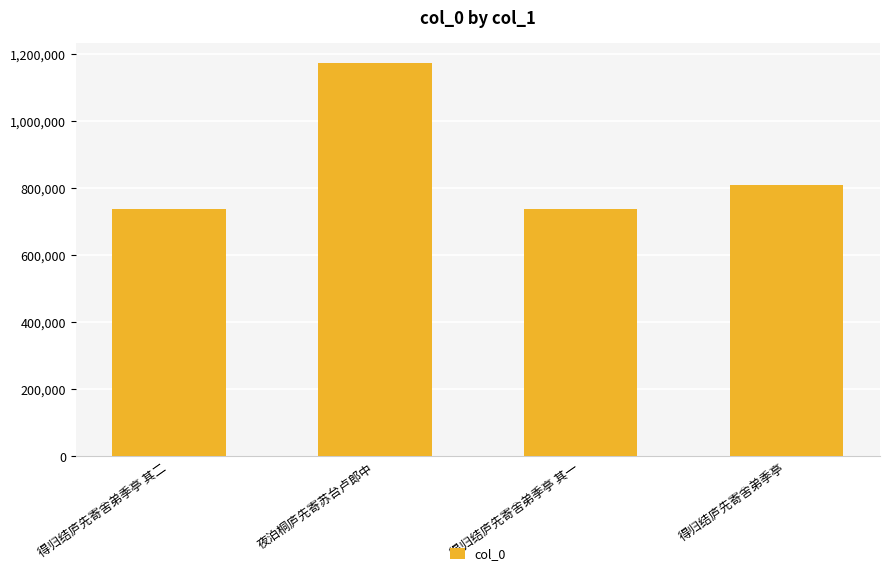

What is the difference between the maximum and minimum values?

436873